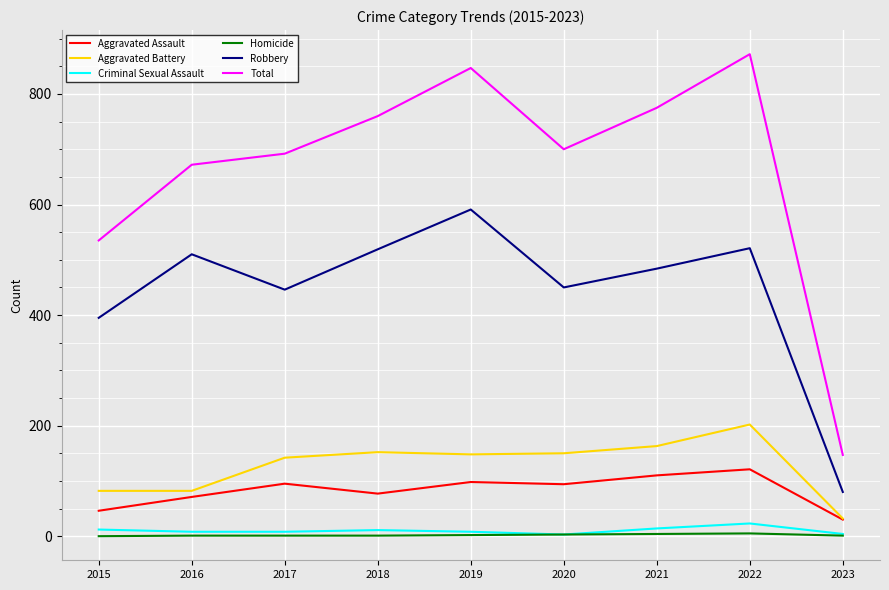

What is the difference between the highest and lowest values at 2017?

691